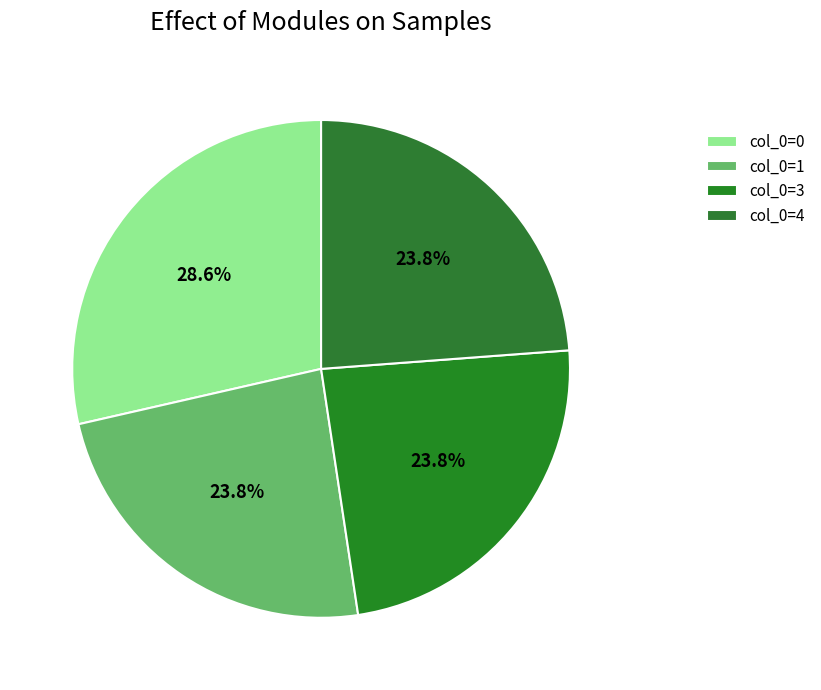

Does any single category account for the majority?

No